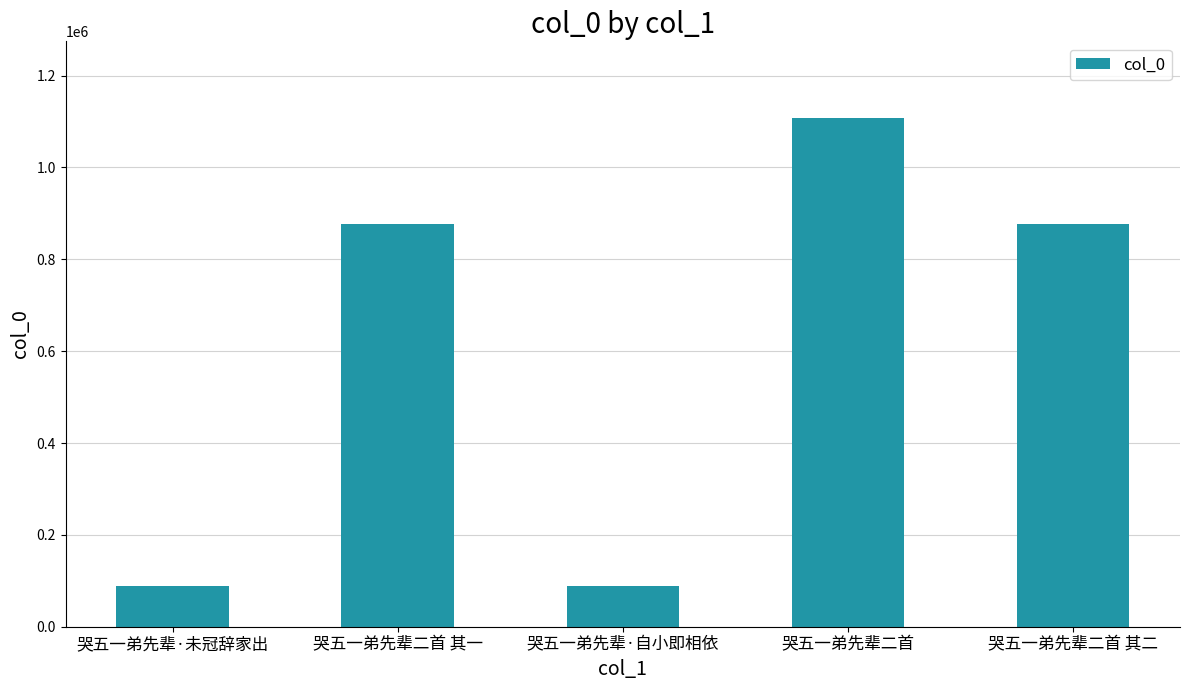

Between 哭五一弟先辈·未冠辞家出 and 哭五一弟先辈二首 其二, which is larger?

哭五一弟先辈二首 其二